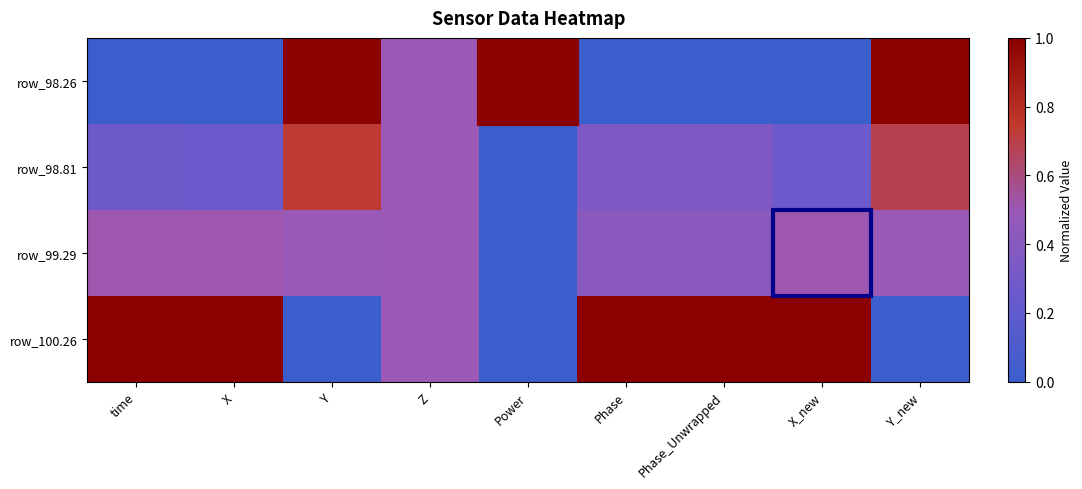

How many categories are shown in the chart?

9